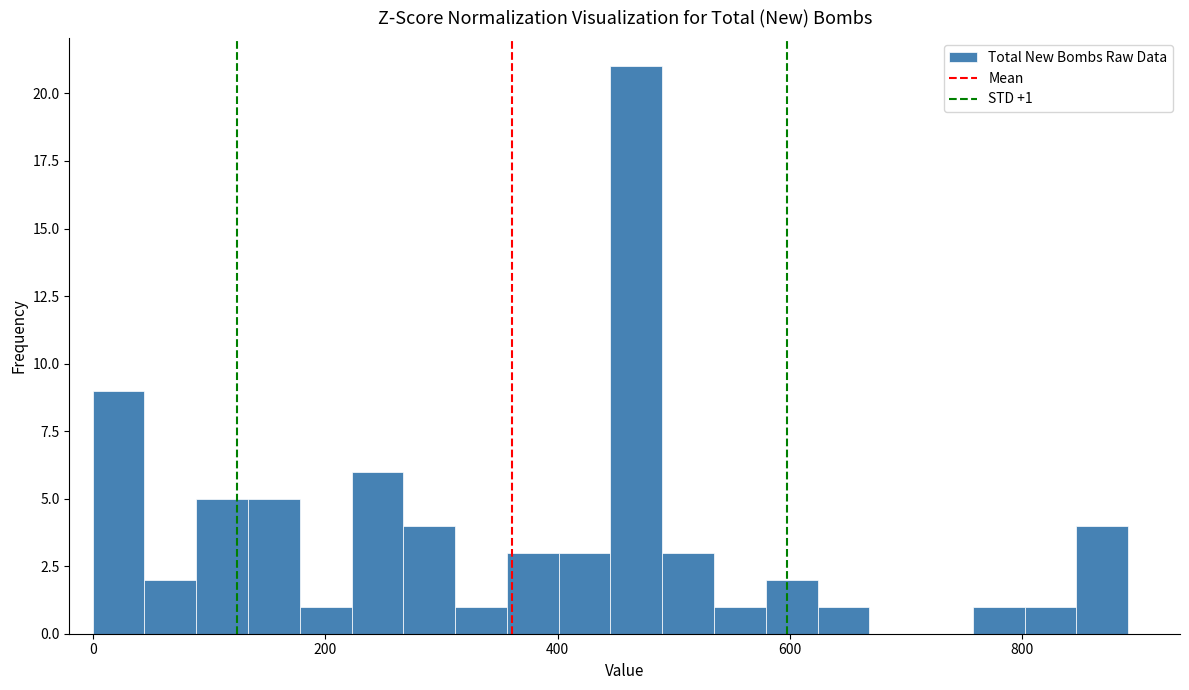

Read against the x-axis, roughly where is the centre of the tallest bar?

460